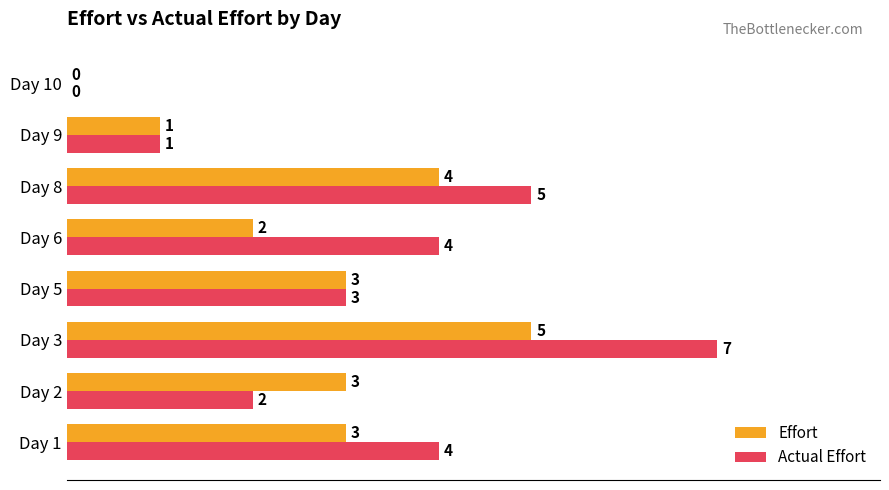

Read the Actual Effort value at Day 6.

4